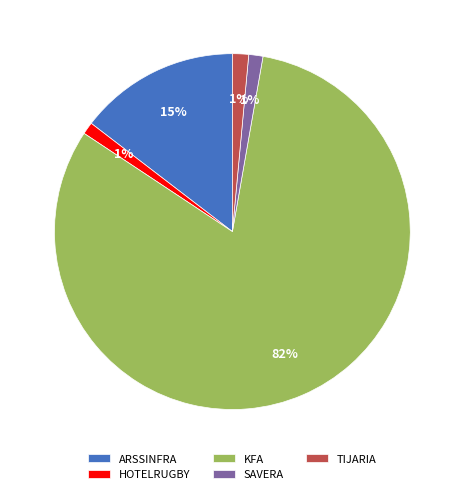

Does KFA account for over 50% of the chart?

Yes